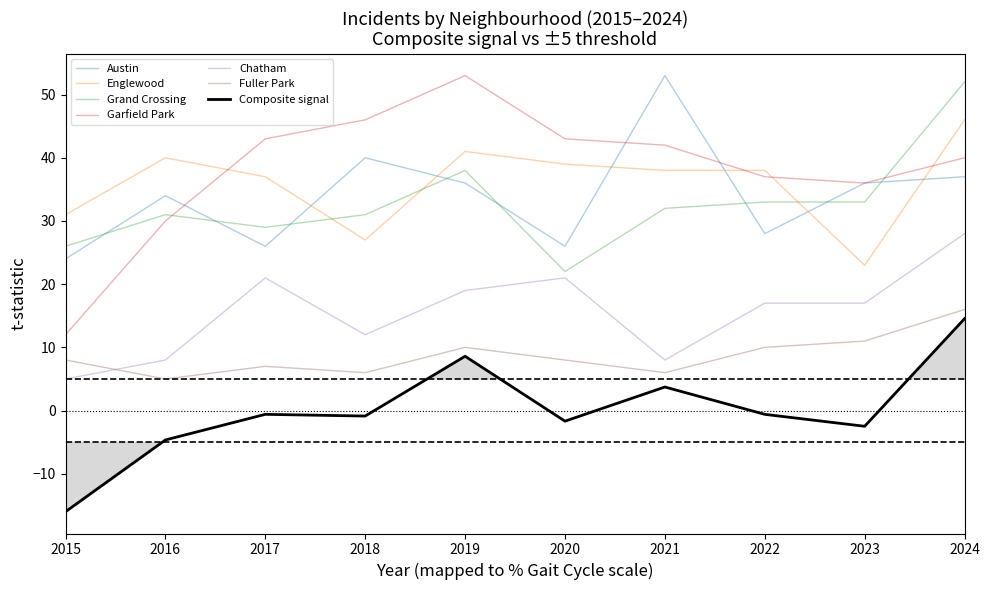

Does the chart display data point markers on the line(s)?

No